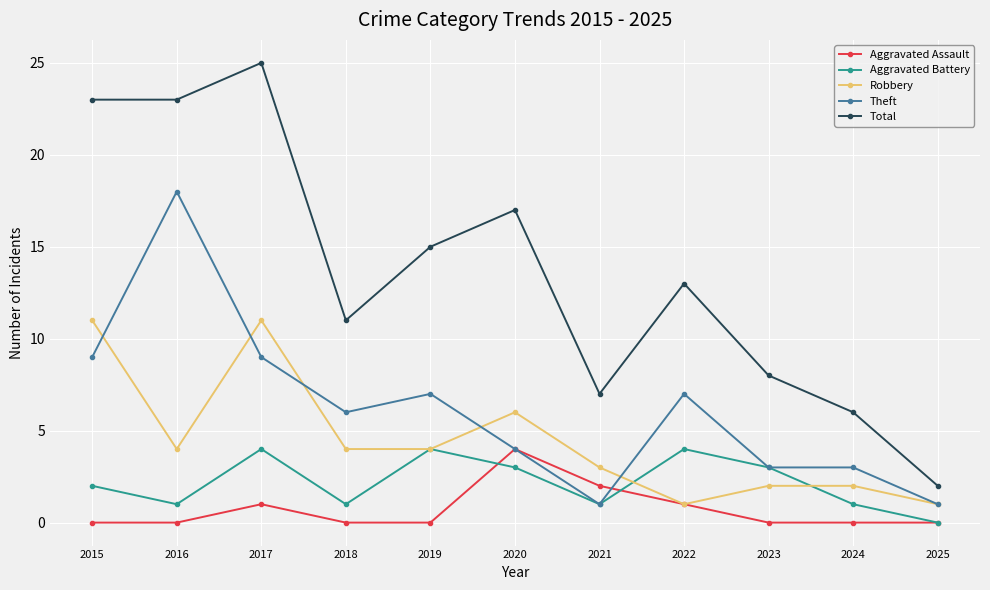

The Robbery series shows 6 at 2020. True or false?

True